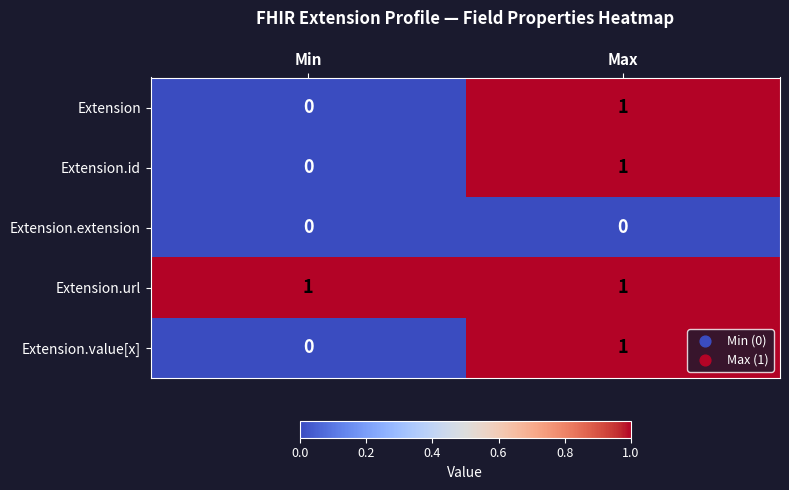

What is the maximum value shown in the chart?

1